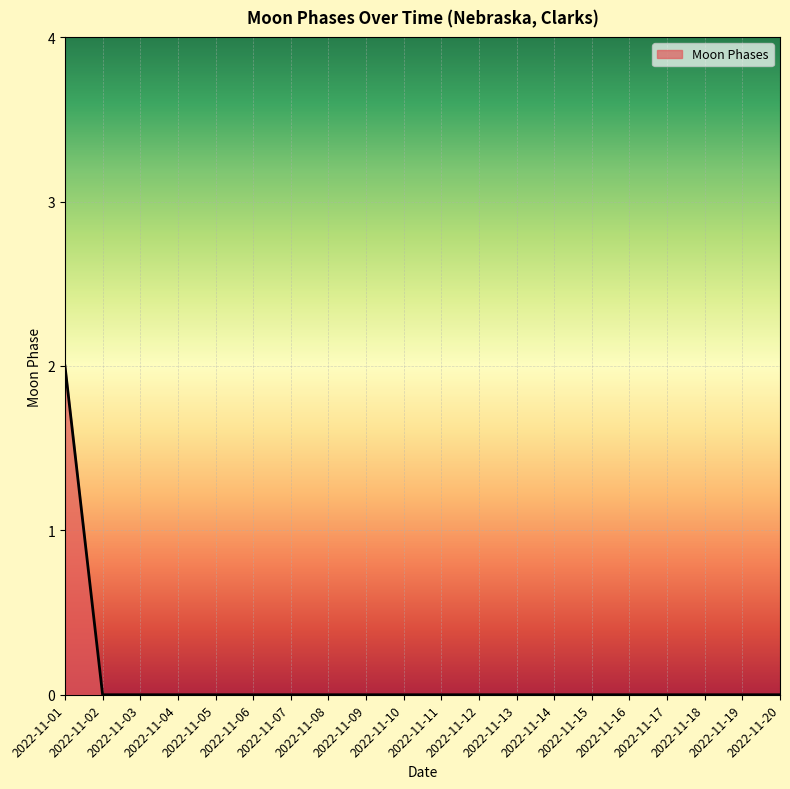

How many lines are shown in the chart?

1